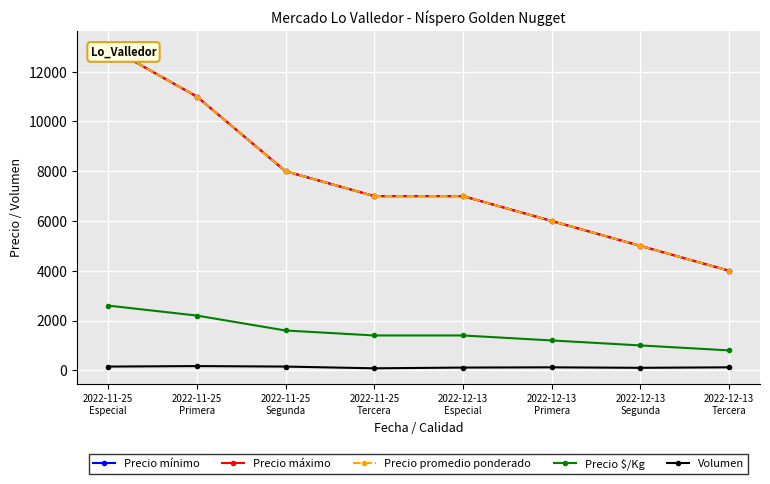

True or false: Precio máximo and Precio $/Kg intersect in this chart.

False